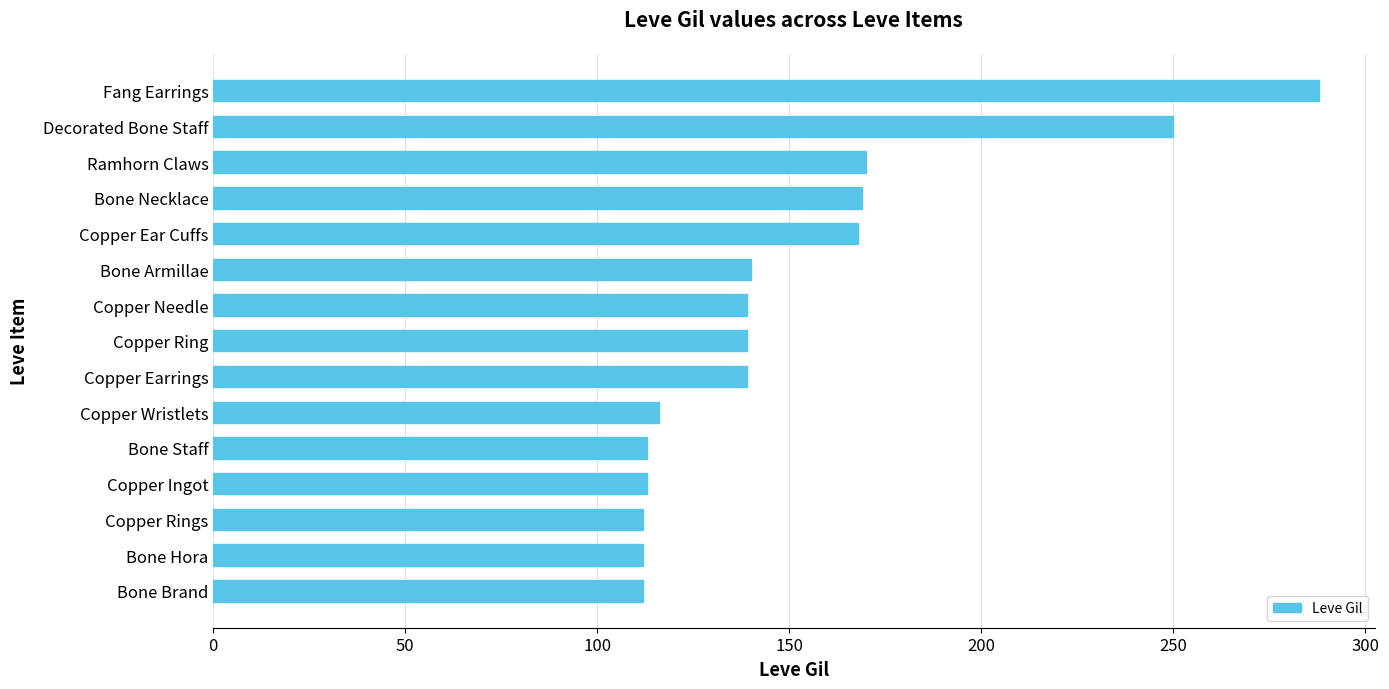

Which has a higher value, Bone Brand or Copper Earrings?

Copper Earrings